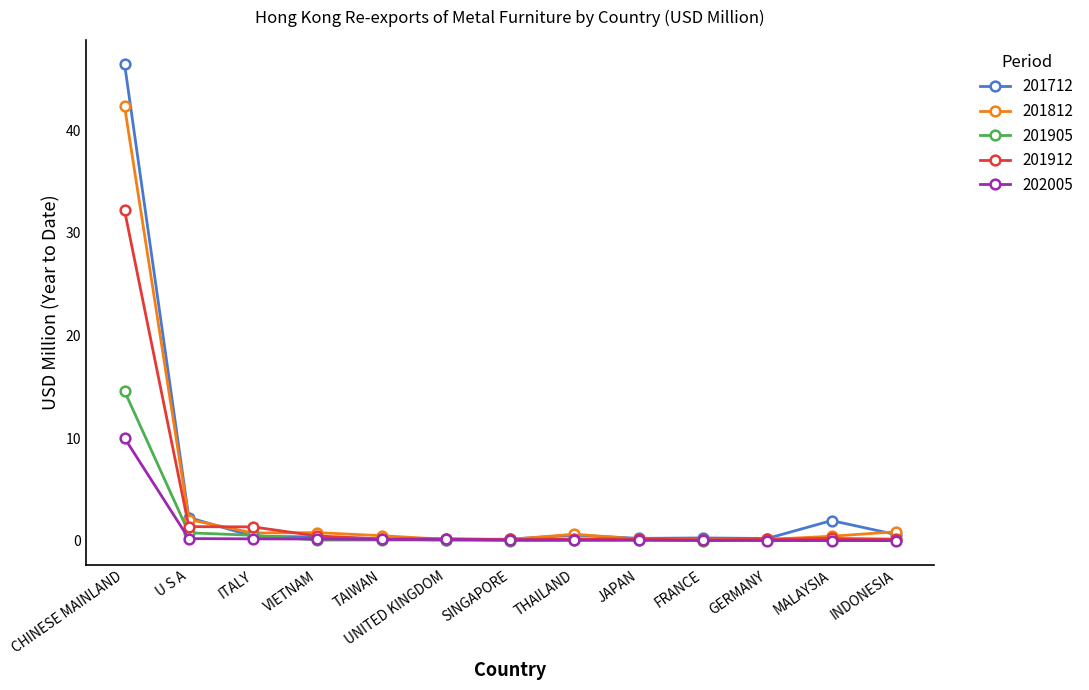

Which label corresponds to the largest value in the chart?

CHINESE MAINLAND